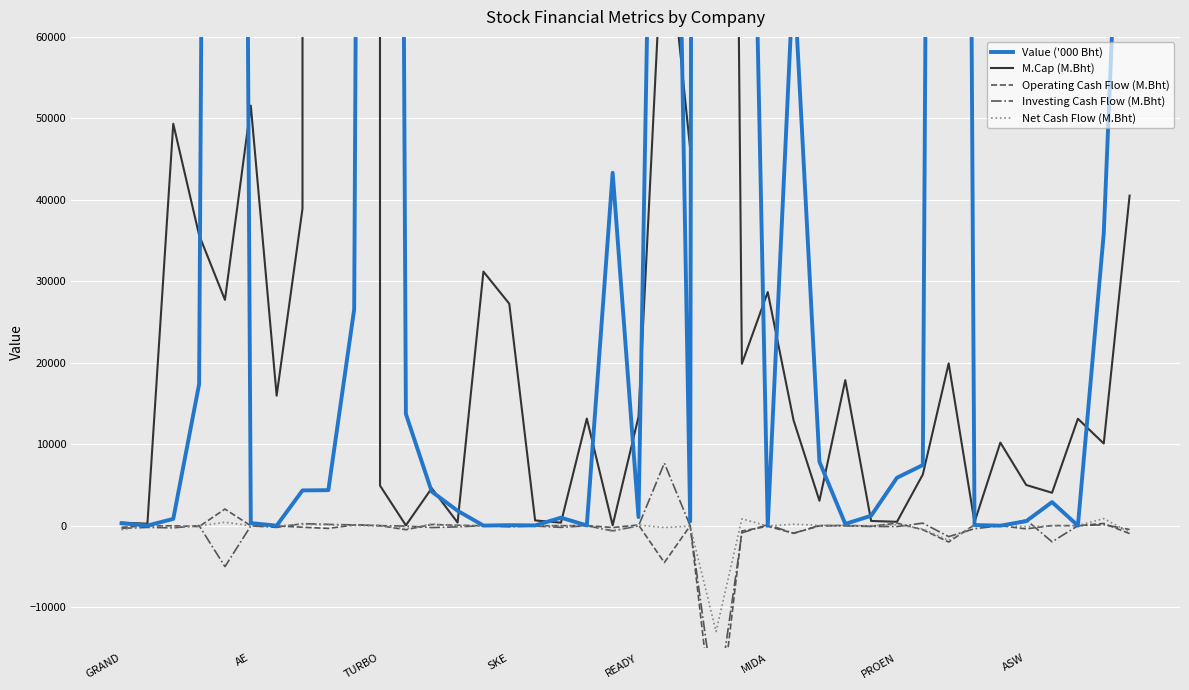

List the series in order of their peak value, lowest first.

Net Cash Flow (M.Bht), Operating Cash Flow (M.Bht), Investing Cash Flow (M.Bht), Value ('000 Bht), M.Cap (M.Bht)